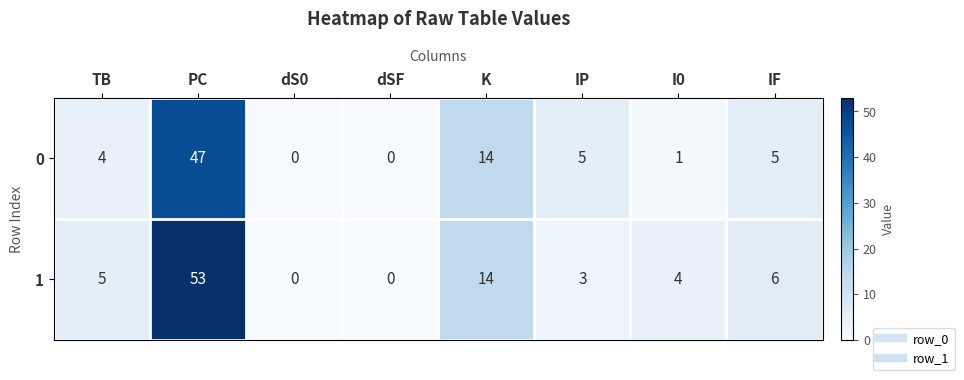

What is the maximum value shown in the chart?

53